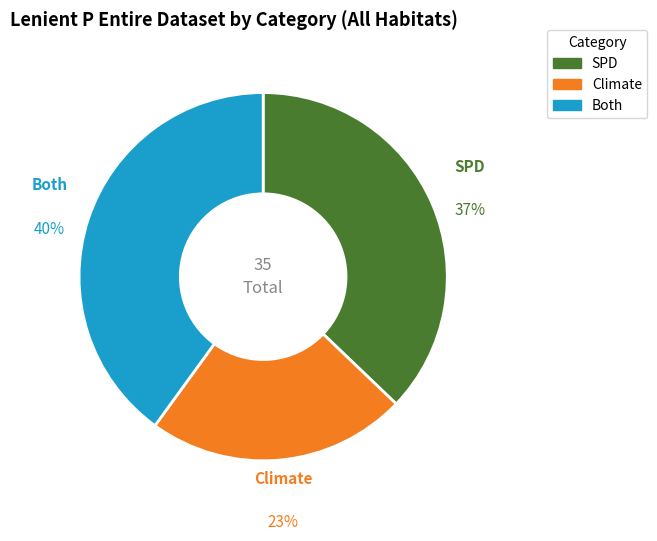

To the nearest percent, what percentage of the pie is Climate?

23%